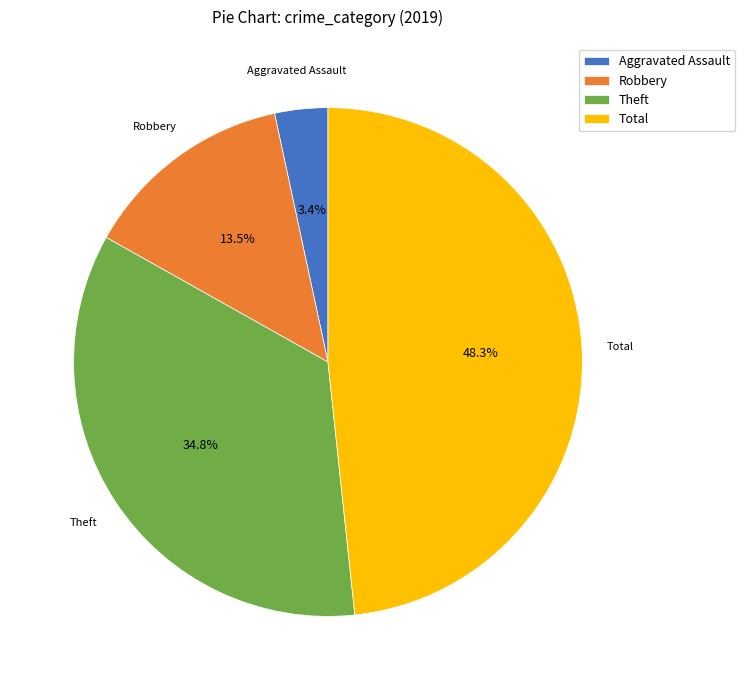

Is Aggravated Assault the majority of the pie?

No